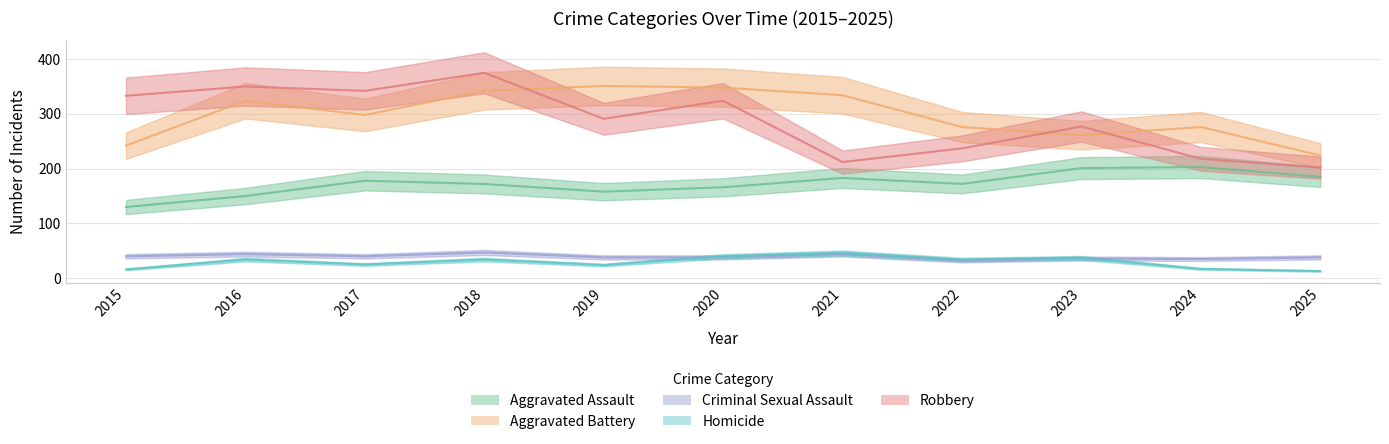

After their last crossing, which series has the higher values: Aggravated Battery or Robbery?

Aggravated Battery